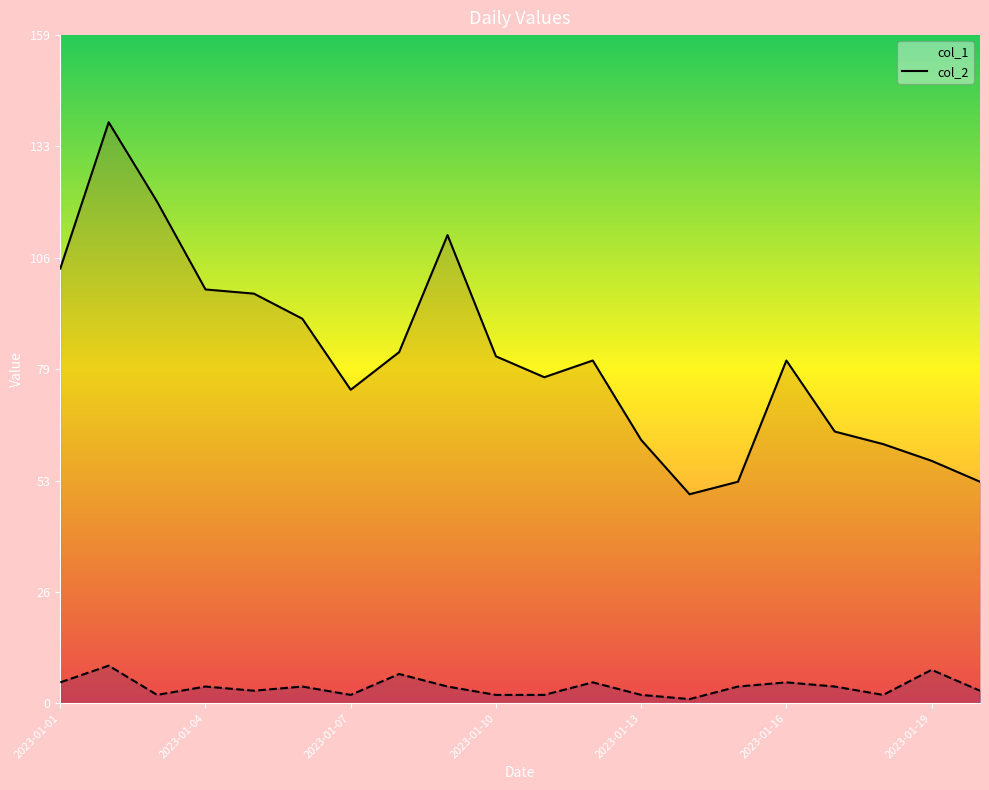

How many lines are shown in the chart?

2